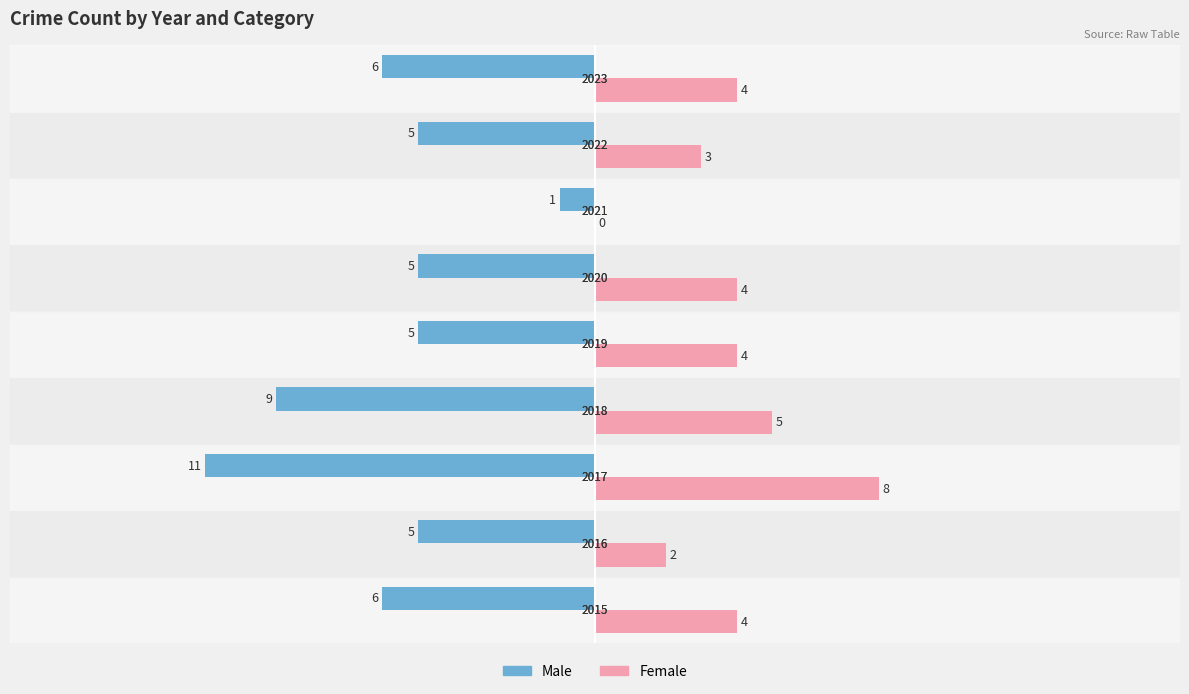

What are all the series names shown in the legend?

Male, Female